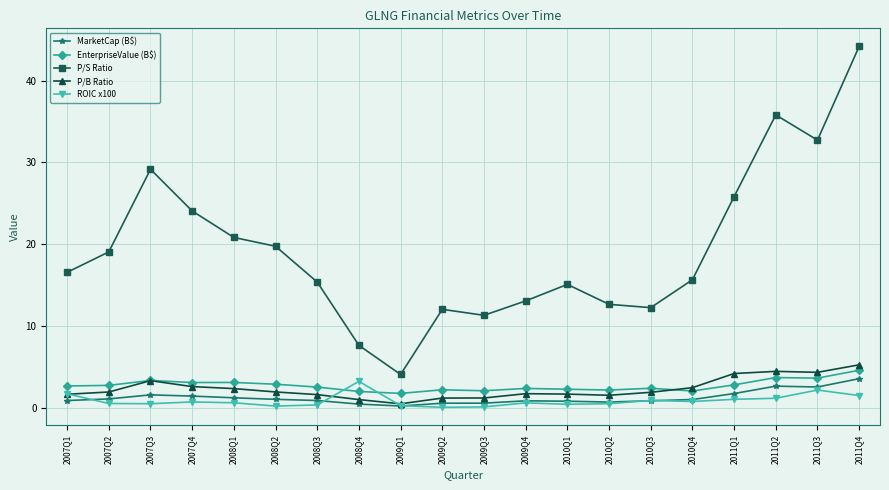

How many categories are shown in the chart?

20